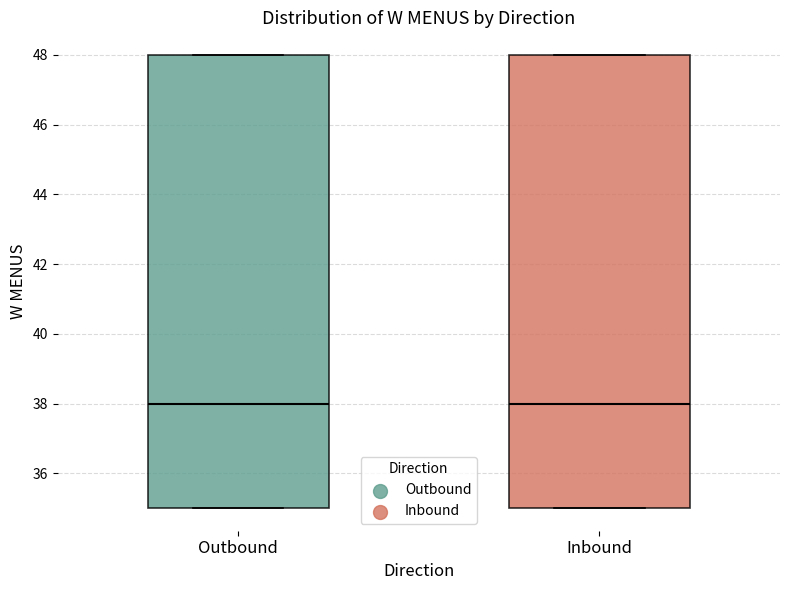

Reading left to right, read every box against the y-axis: the position of its median line, the range the box covers, and the ends of its whiskers. The values are not printed on the chart, so give them approximately, as read against the axis.

Outbound: median 38, box 35 to 48, whiskers 35 to 48
Inbound: median 38, box 35 to 48, whiskers 35 to 48